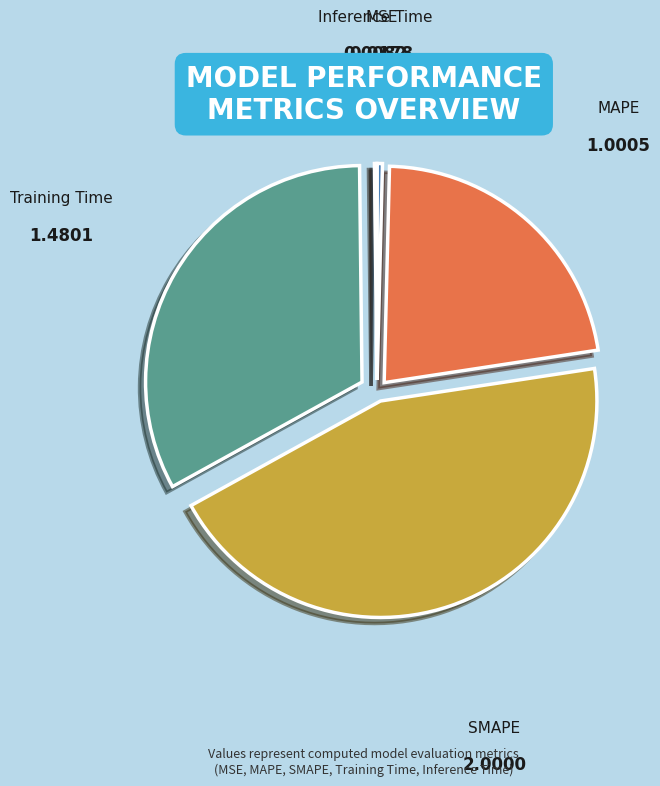

Which has a higher value, SMAPE or MSE?

SMAPE